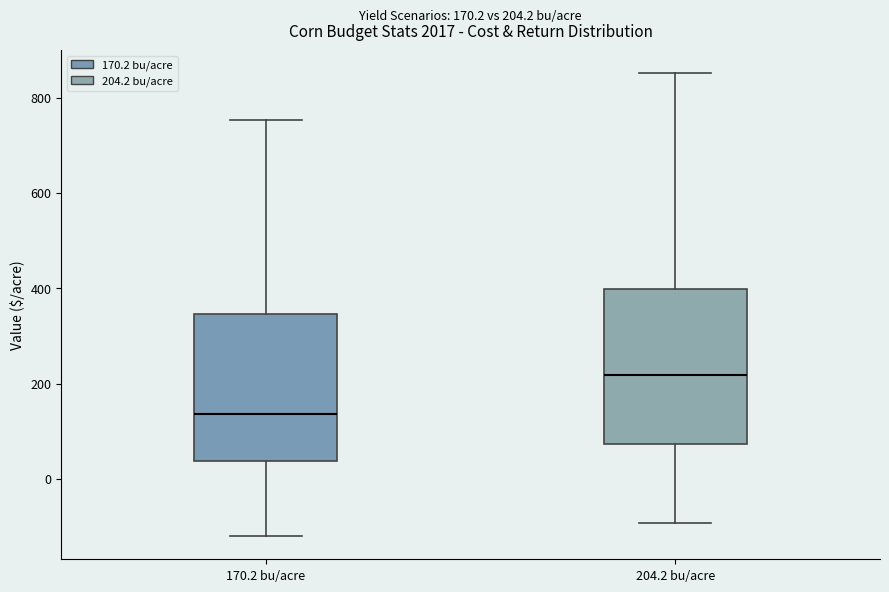

Which box's median line is the lowest?

170.2 bu/acre